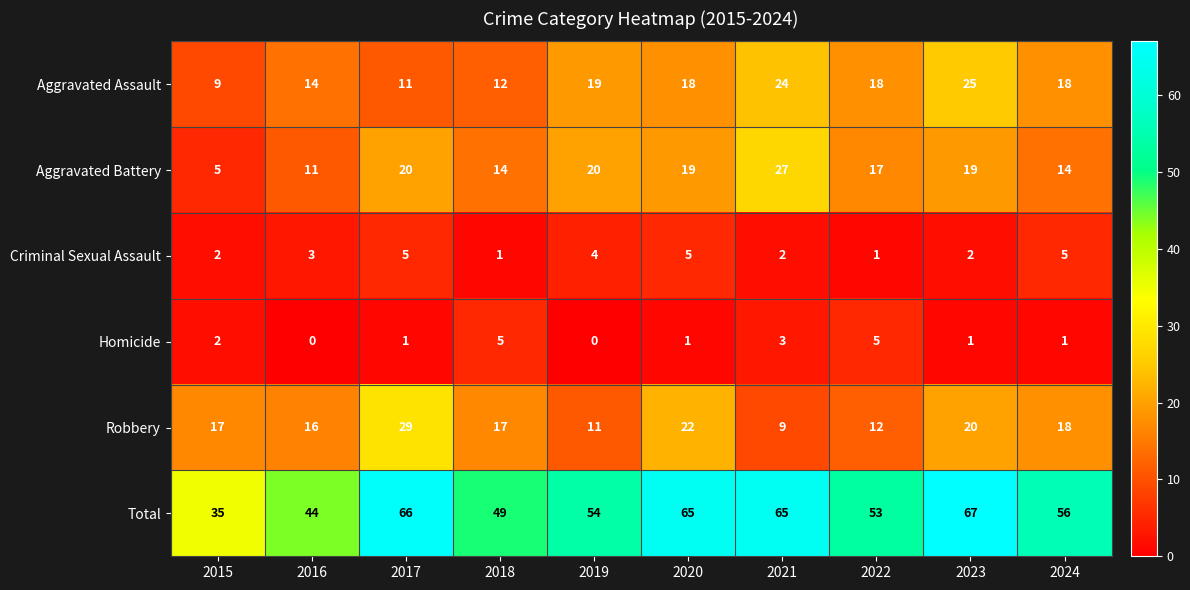

What value does the Robbery series have at 2022?

12